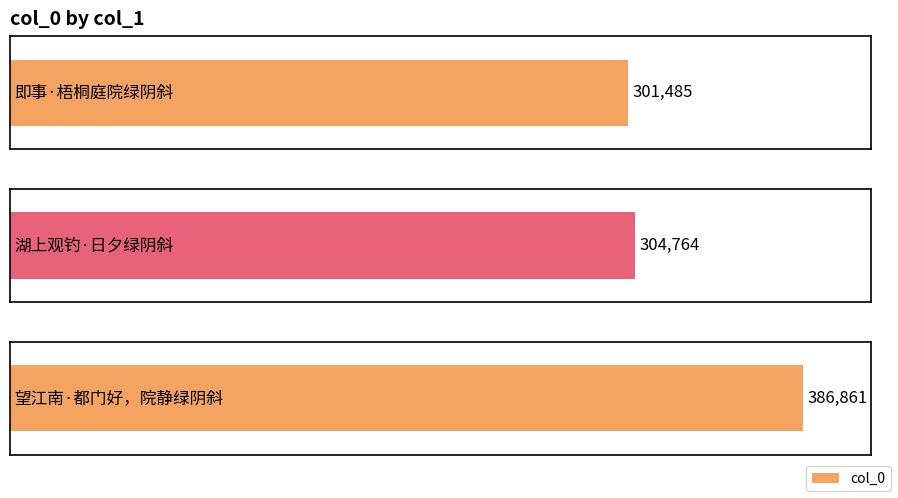

What is the change in value from 即事·梧桐庭院绿阴斜 to 望江南·都门好，院静绿阴斜?

+85376